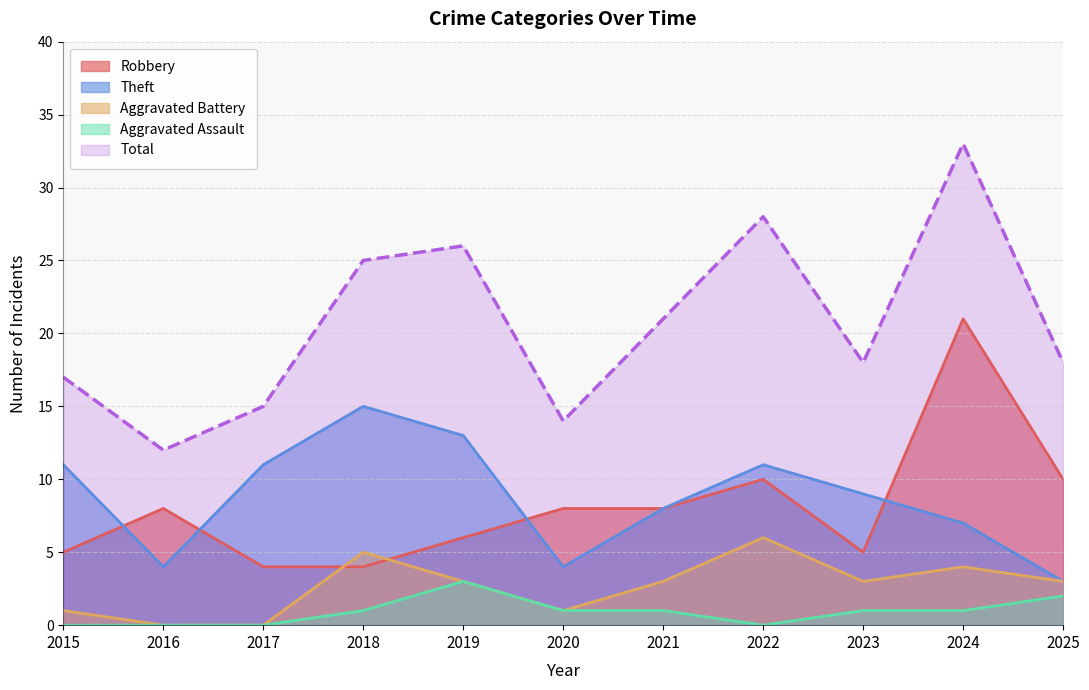

At which category does Theft reach its first local peak?

2018